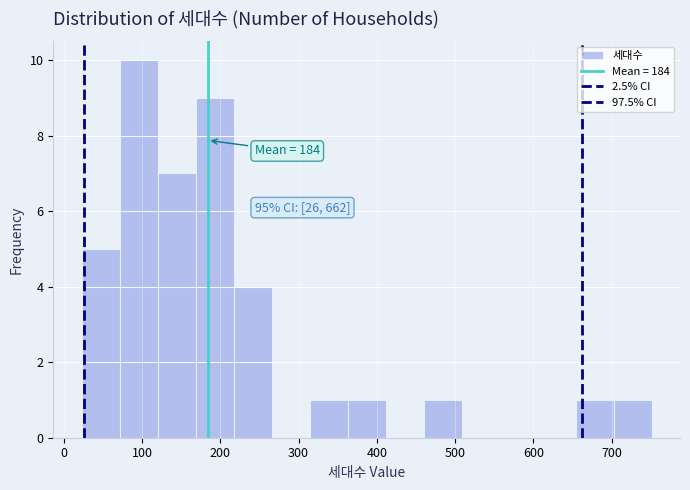

Over which range of the x-axis is the bar tallest?

70 to 120